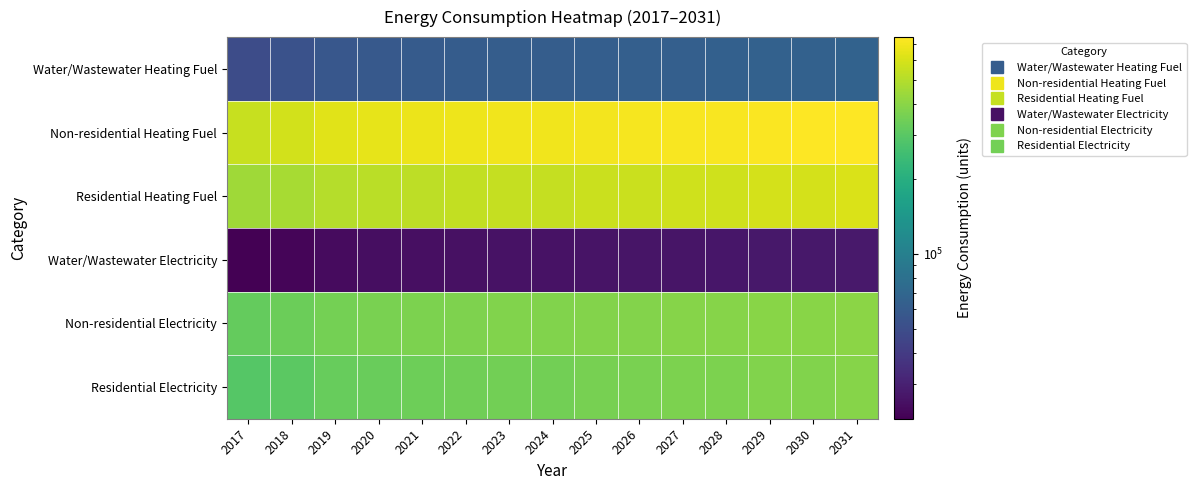

Reading left to right, transcribe all the data shown in this chart.

Water/Wastewater Heating Fuel: 2017=49506.5	2018=52647.2	2019=56688.3	2020=58546.1	2021=59857.9	2022=60719.5	2023=61400.7	2024=61898.1	2025=62480.9	2026=63233.7	2027=63804.6	2028=64280.8	2029=64934.9	2030=65312.8	2031=65959.0
Non-residential Heating Fuel: 2017=550991.3	2018=586370.9	2019=631859.0	2020=653086.8	2021=668249.4	2022=678357.9	2023=686444.7	2024=692509.8	2025=699585.7	2026=708683.3	2027=715759.2	2028=721824.3	2029=729911.1	2030=734965.3	2031=743052.1
Residential Heating Fuel: 2017=452147.4	2018=471390.1	2019=503550.1	2020=515268.4	2021=523638.6	2022=537016.3	2023=541546.2	2024=544943.6	2025=556877.4	2026=562047.6	2027=574170.5	2028=577666.6	2029=590544.9	2030=593499.4	2031=606550.3
Water/Wastewater Electricity: 2017=21783.6	2018=22795.7	2019=24092.8	2020=24721.7	2021=25183.4	2022=25501.9	2023=25763.4	2024=25970.7	2025=26210.3	2026=26515.1	2027=26764.2	2028=26988.4	2029=27271.2	2030=27473.4	2031=27762.1
Non-residential Electricity: 2017=323455.0	2018=337983.6	2019=356663.3	2020=365380.5	2021=371607.0	2022=375758.0	2023=379078.9	2024=381569.5	2025=384475.2	2026=388211.2	2027=391116.9	2028=393607.5	2029=396928.3	2030=399003.9	2031=402324.7
Residential Electricity: 2017=291323.5	2018=304408.8	2019=325404.8	2020=333357.9	2021=339038.8	2022=347221.2	2023=350289.9	2024=352591.3	2025=359773.6	2026=363269.5	2027=370563.4	2028=372923.1	2029=380712.2	2030=382703.0	2031=390594.1